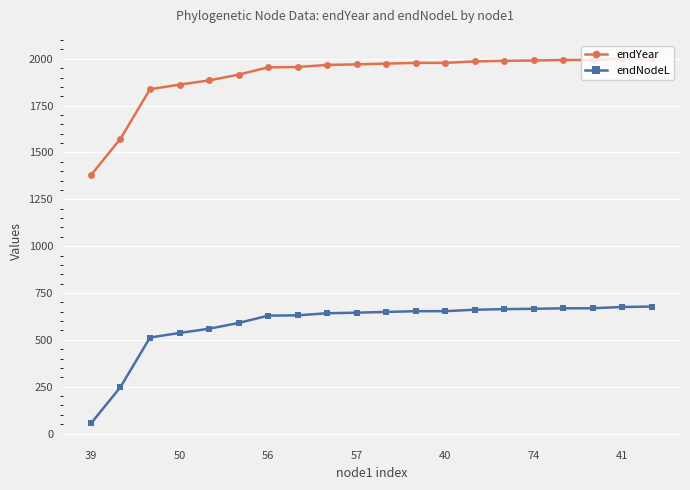

What is the value of the endYear point at the 11th from the left?

1974.2